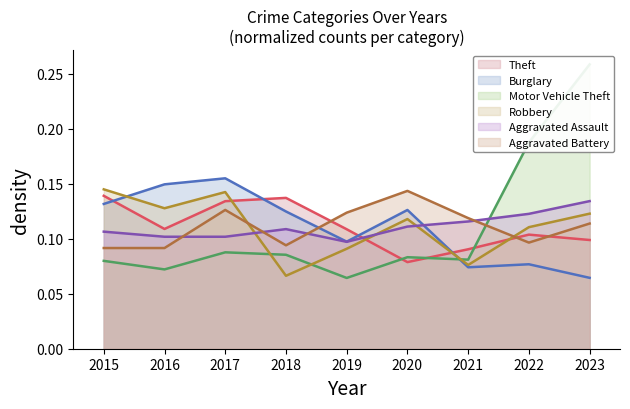

After their last crossing, which series has the higher values: Aggravated Battery or Aggravated Assault?

Aggravated Assault